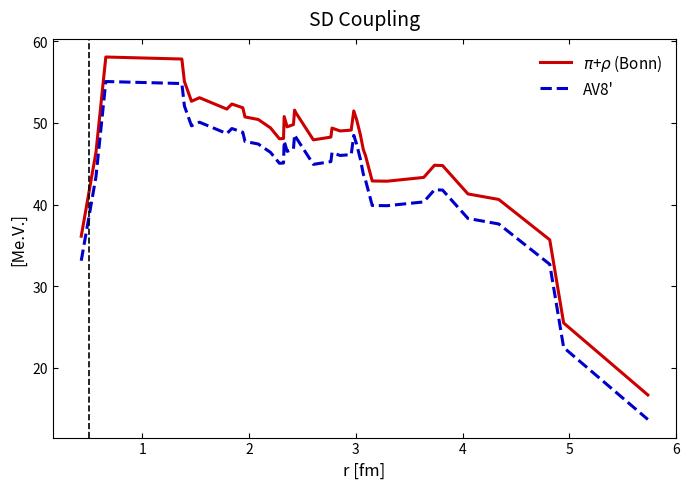

What are all the series names shown in the legend?

$\pi$+$\rho$ (Bonn), AV8'